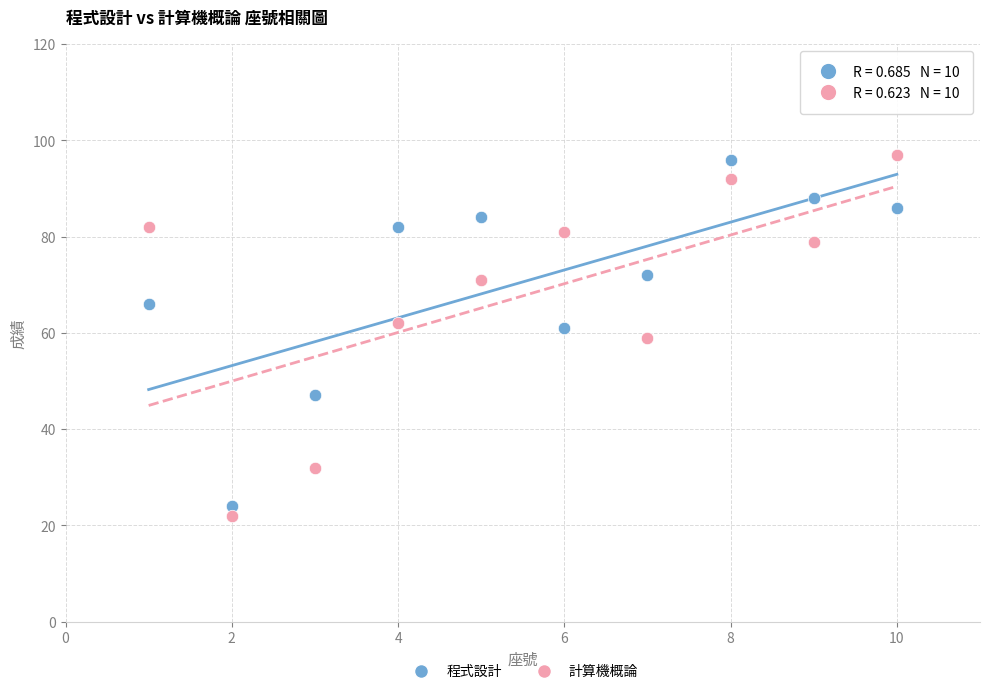

Which series has the largest Y range (max minus min)?

計算機概論